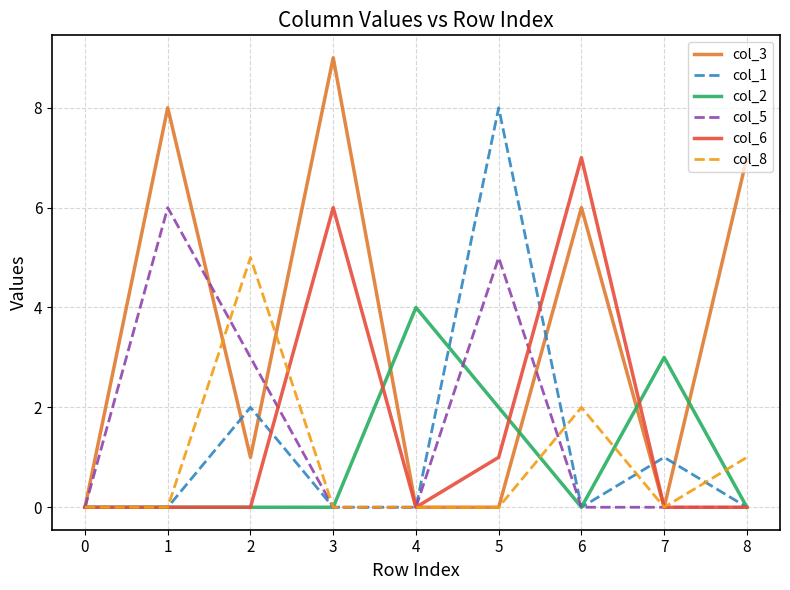

What is the maximum value shown in the chart?

9